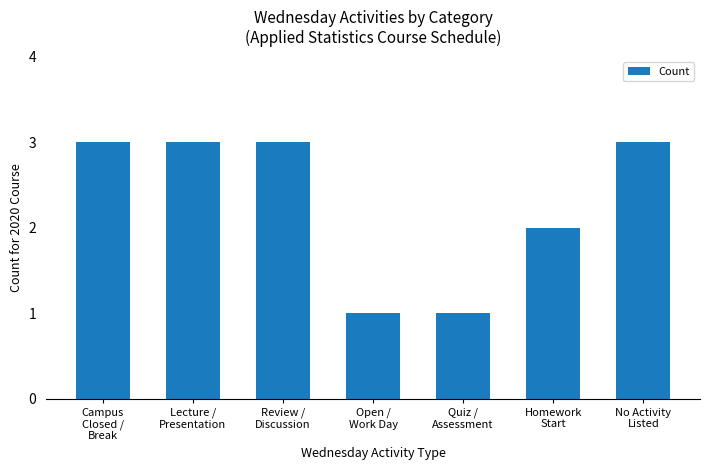

What is the change in value from Campus
Closed /
Break to Homework
Start?

-1